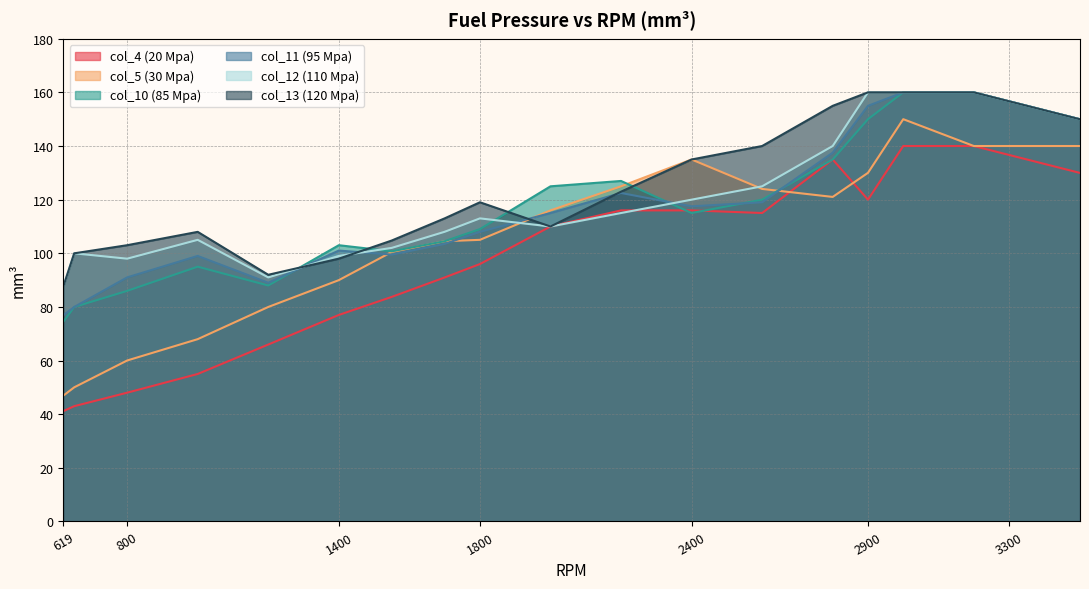

Does the chart display data point markers on the line(s)?

No